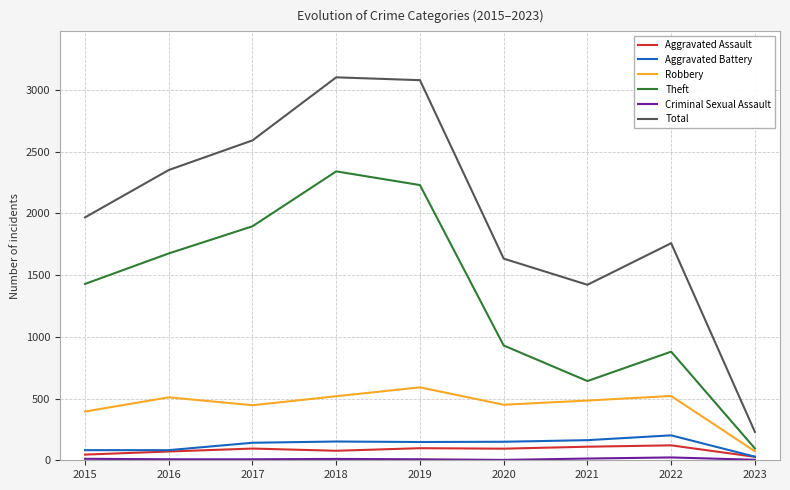

Which series has the widest spread of values?

Total